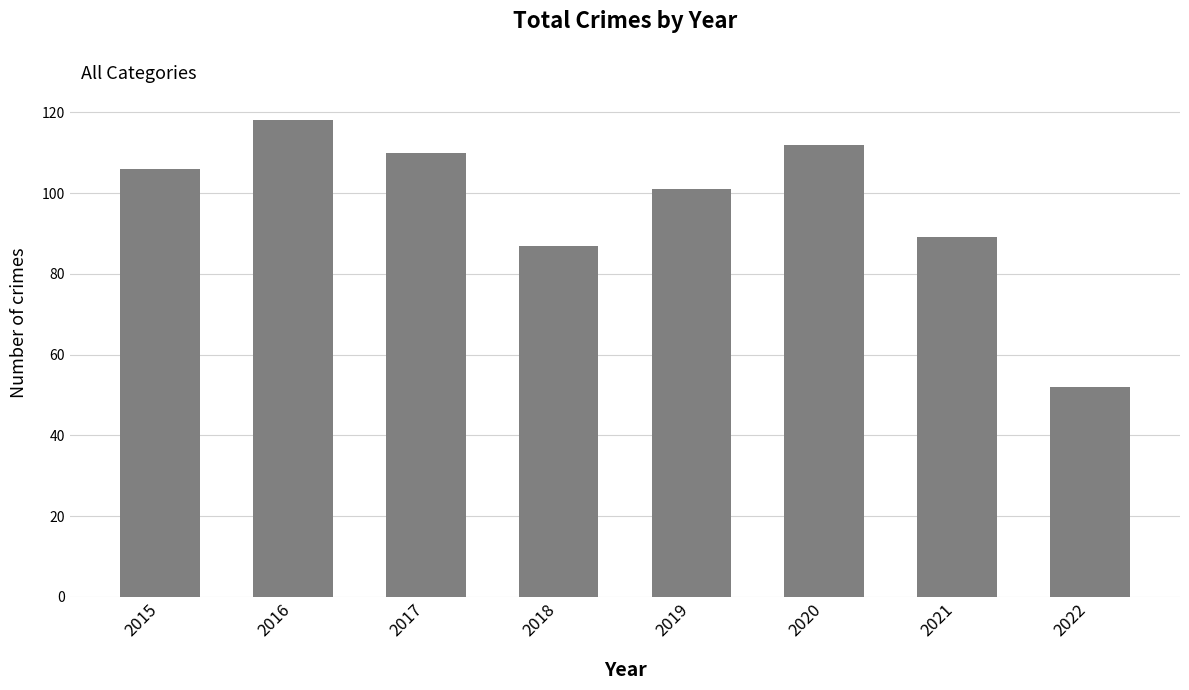

Approximately how many times larger is the value at 2020 compared to 2021?

1.3